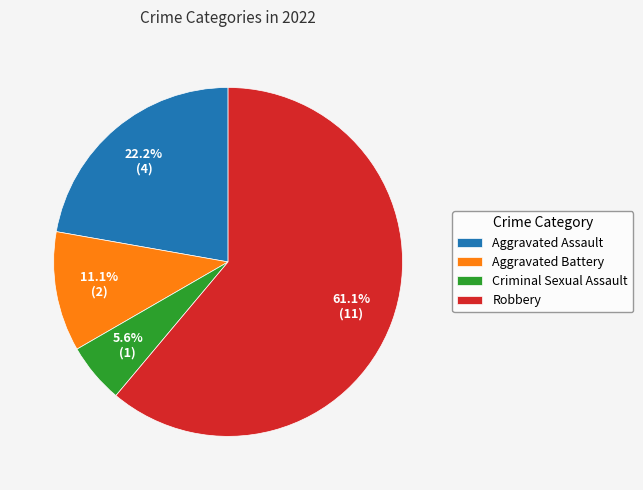

Which has a higher value, Criminal Sexual Assault or Aggravated Battery?

Aggravated Battery